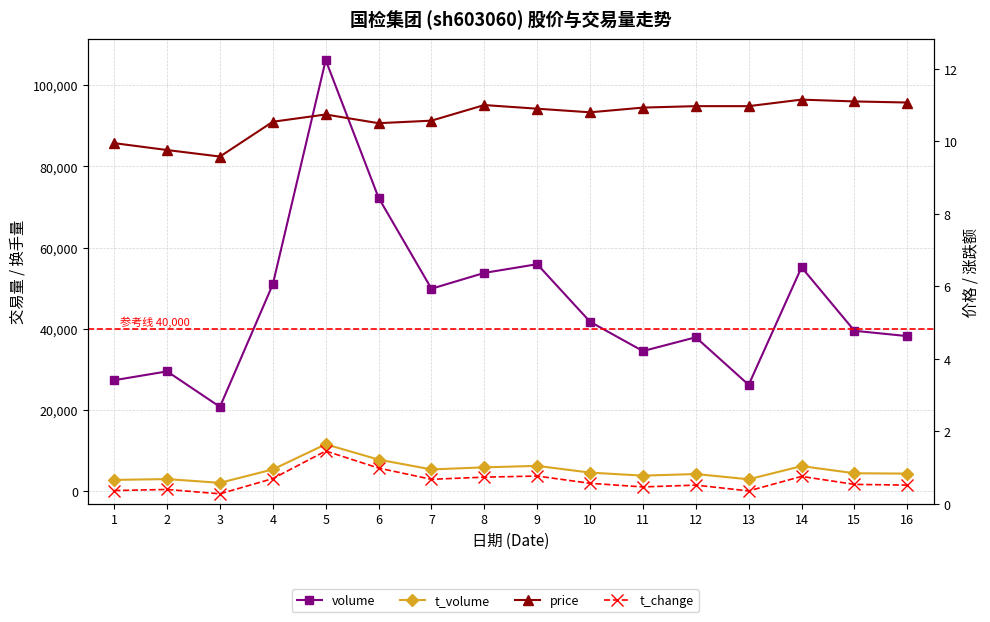

What value does the t_volume series have at 12?

4153.0